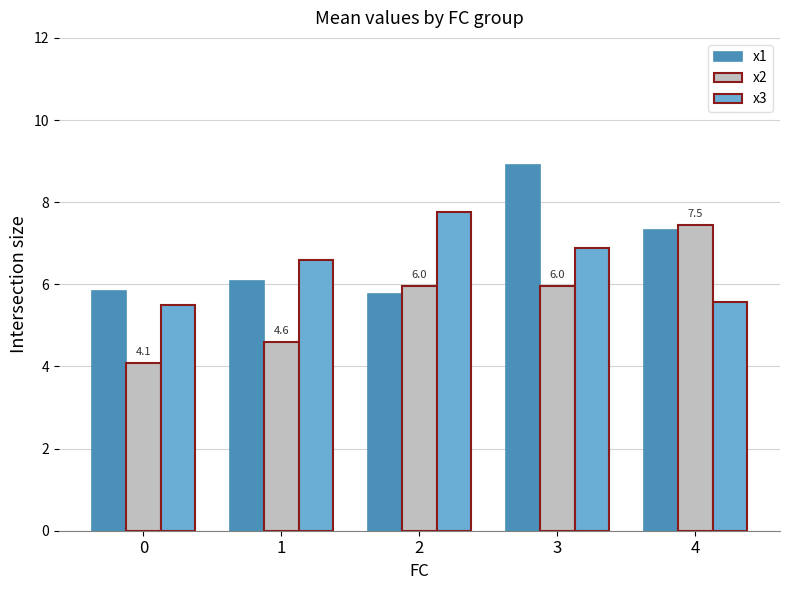

What is the value of the x3 bar at the 2nd from the left?

6.6